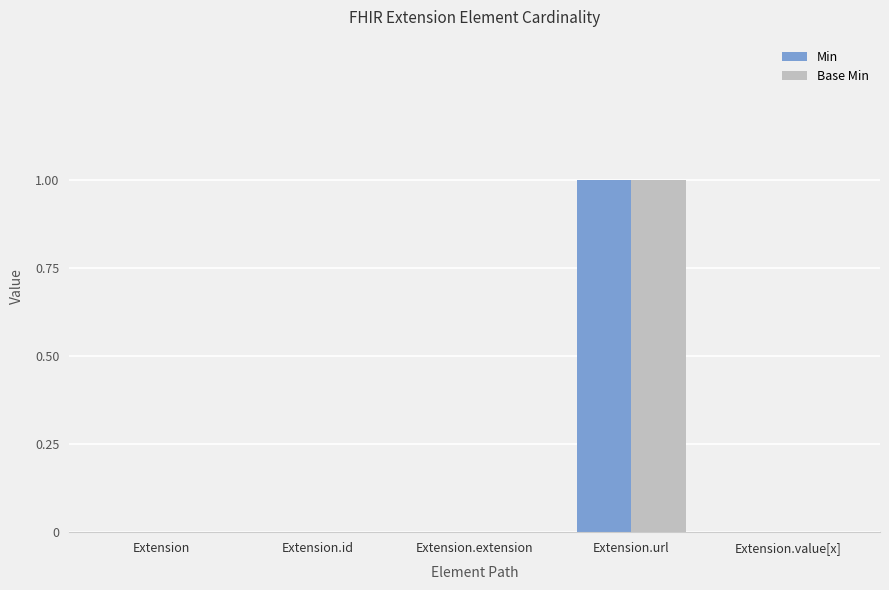

At which label does Min reach its peak?

Extension.url